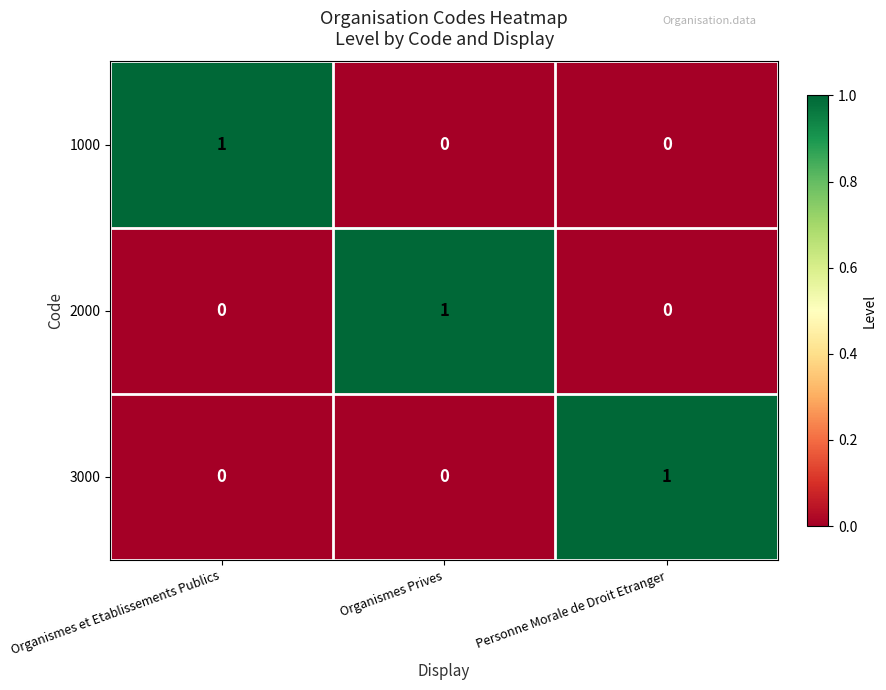

The 1000 series shows 0 at Personne Morale de Droit Etranger. True or false?

True